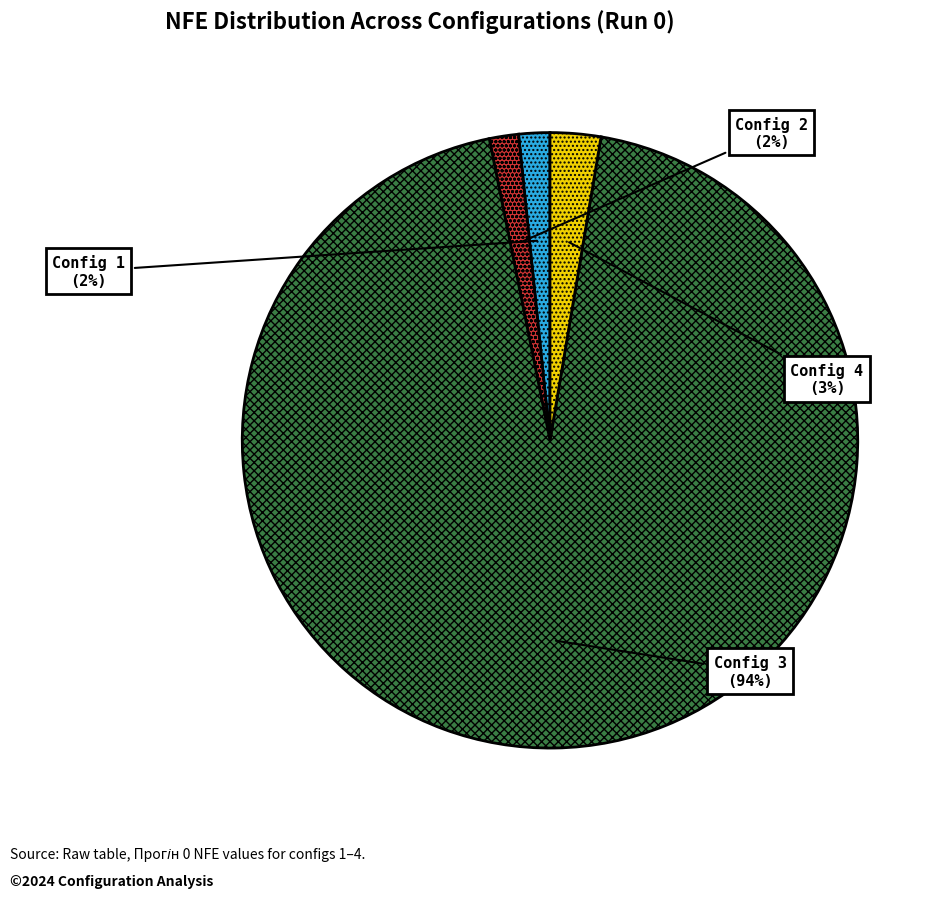

Does any single category account for the majority?

Yes